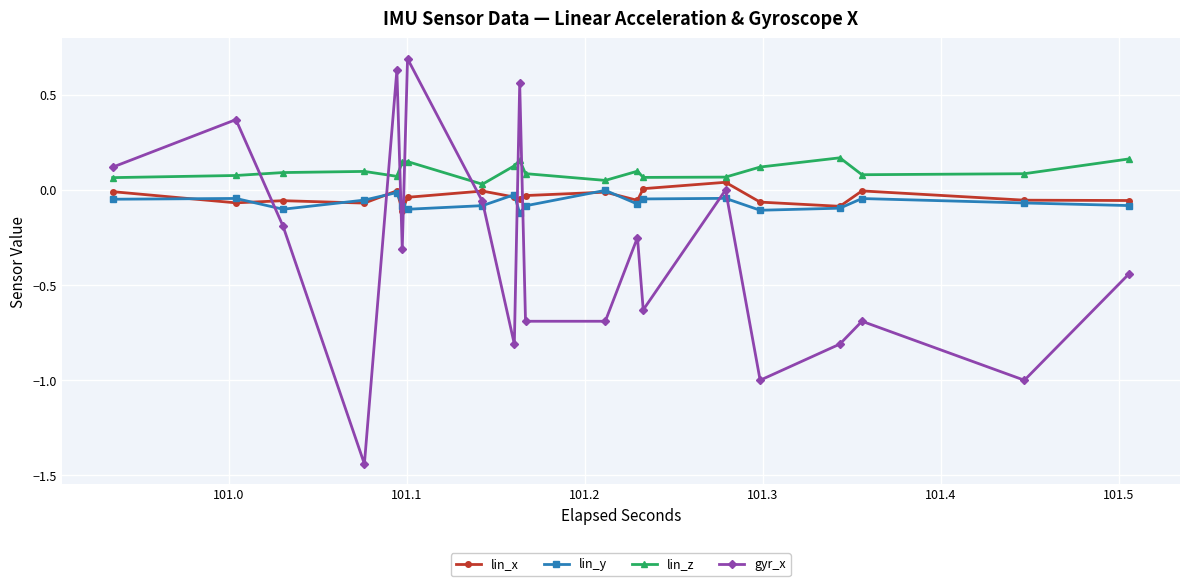

True or false: lin_z has more than 2 points higher than both neighbors.

True